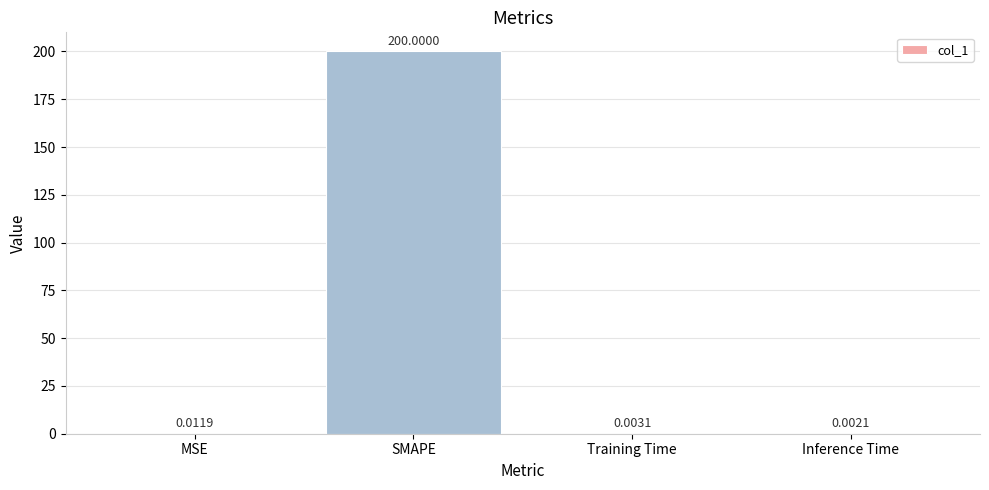

Which category has the highest value across all series?

SMAPE